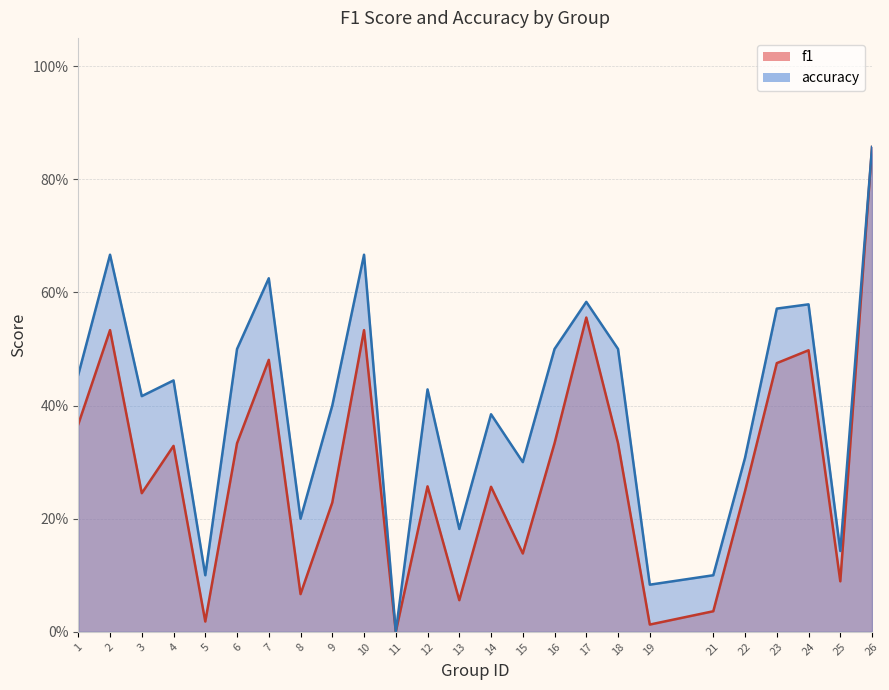

The accuracy series shows 0.3 at 25. True or false?

False